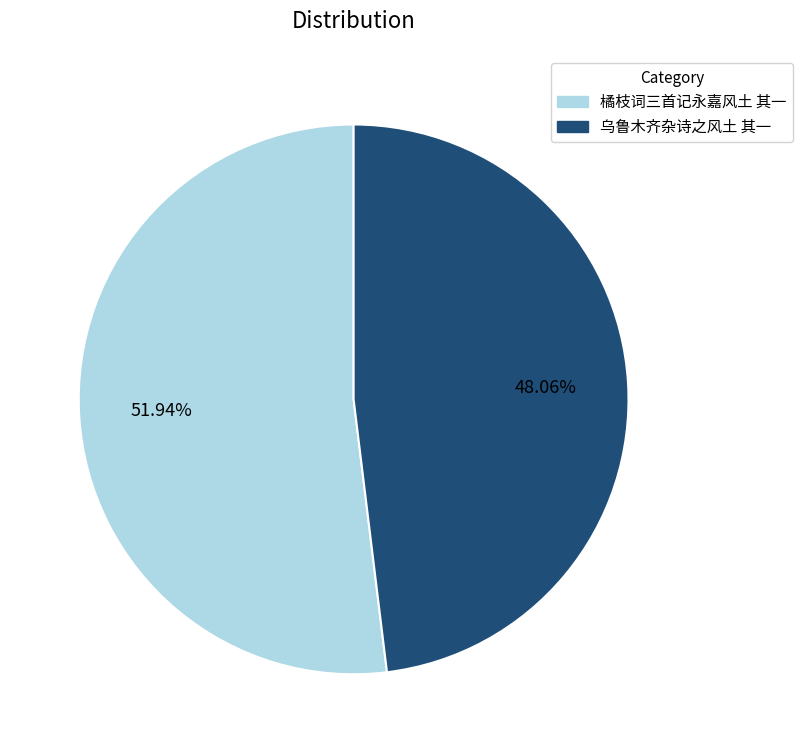

To the nearest percent, what percentage of the pie is 乌鲁木齐杂诗之风土 其一?

48%